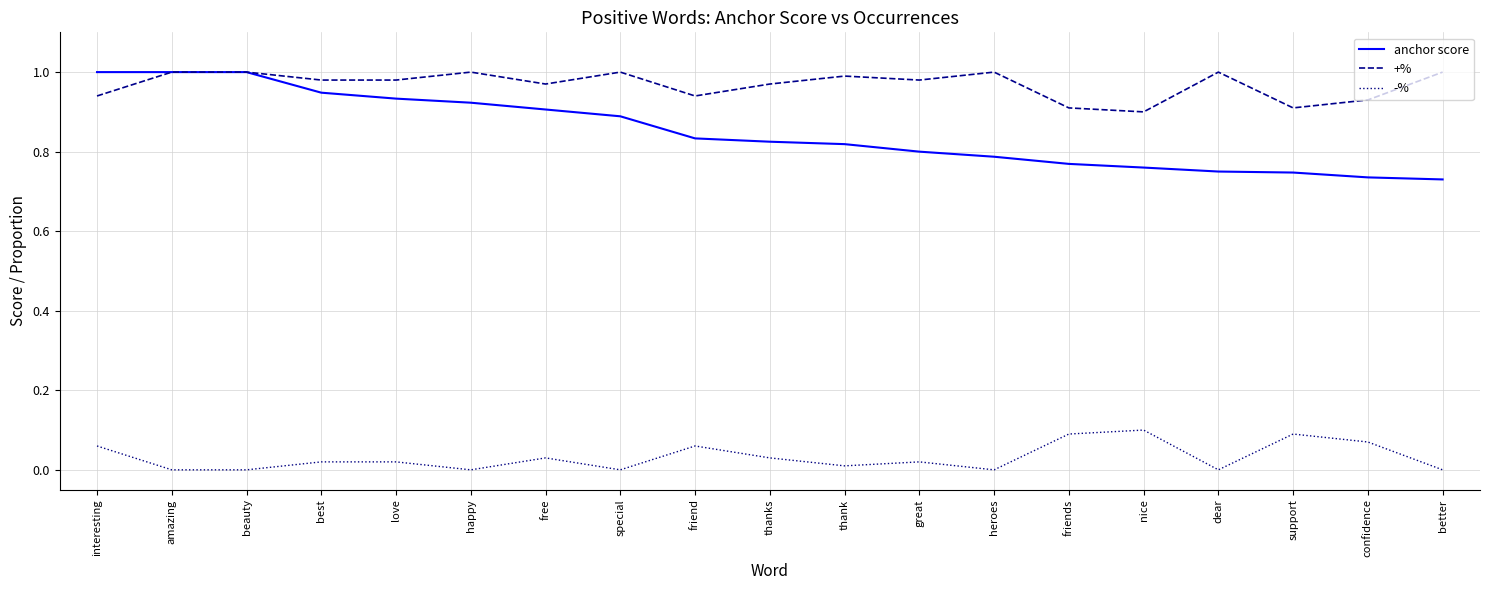

Which series has the widest spread of values?

anchor score